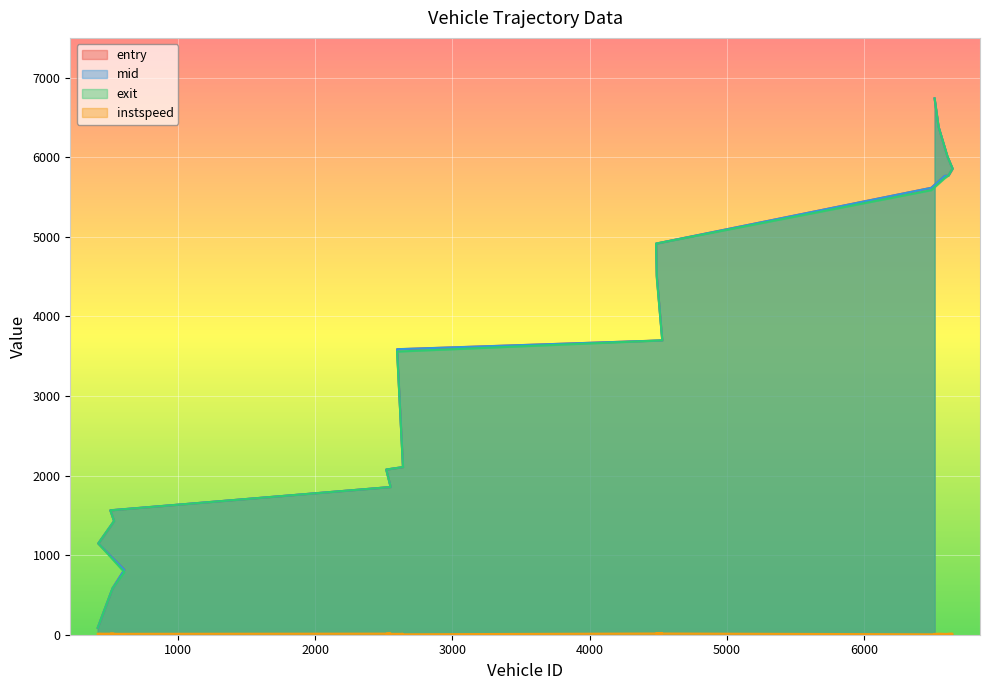

Read the entry value at 6514.

6739.1